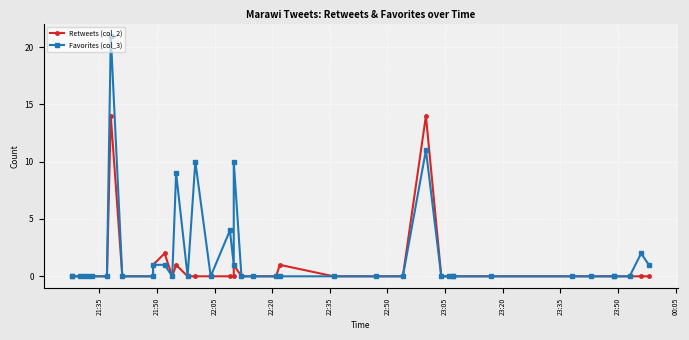

What is the average value of the Retweets (col_2) series?

1